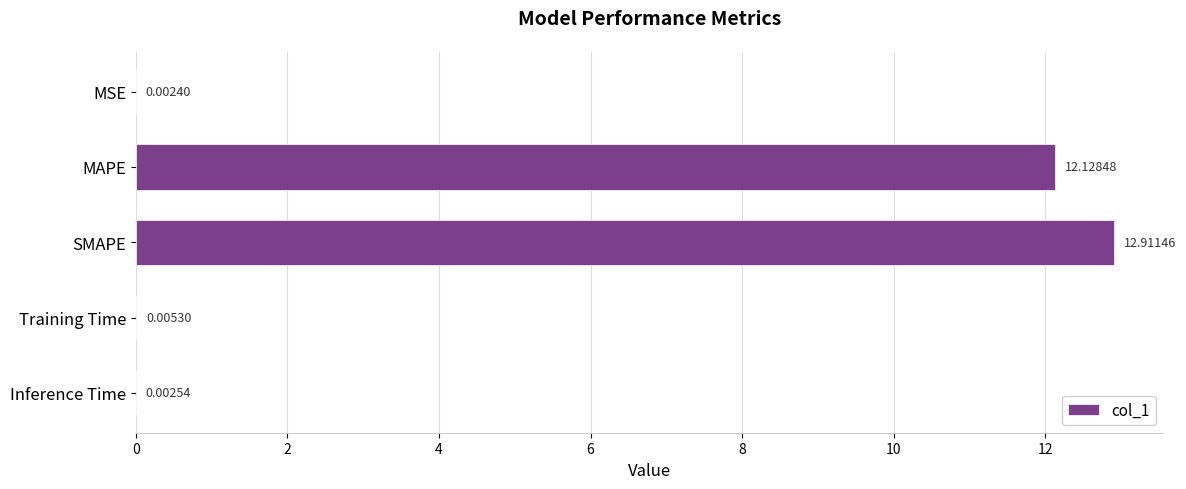

Where is the data nearest to the value 6?

Training Time